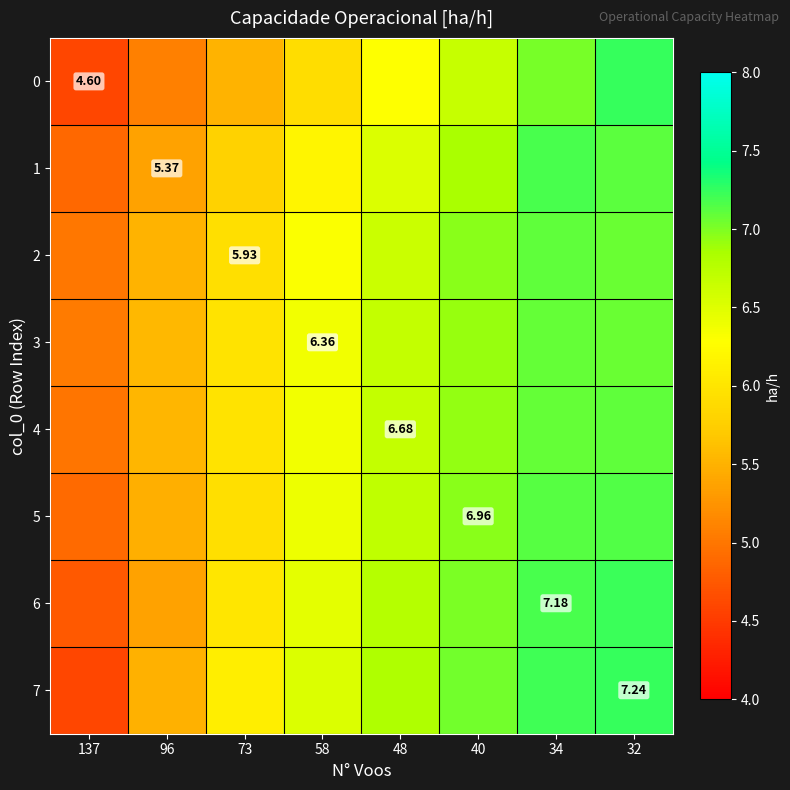

Between 32 and 48, which is larger?

32